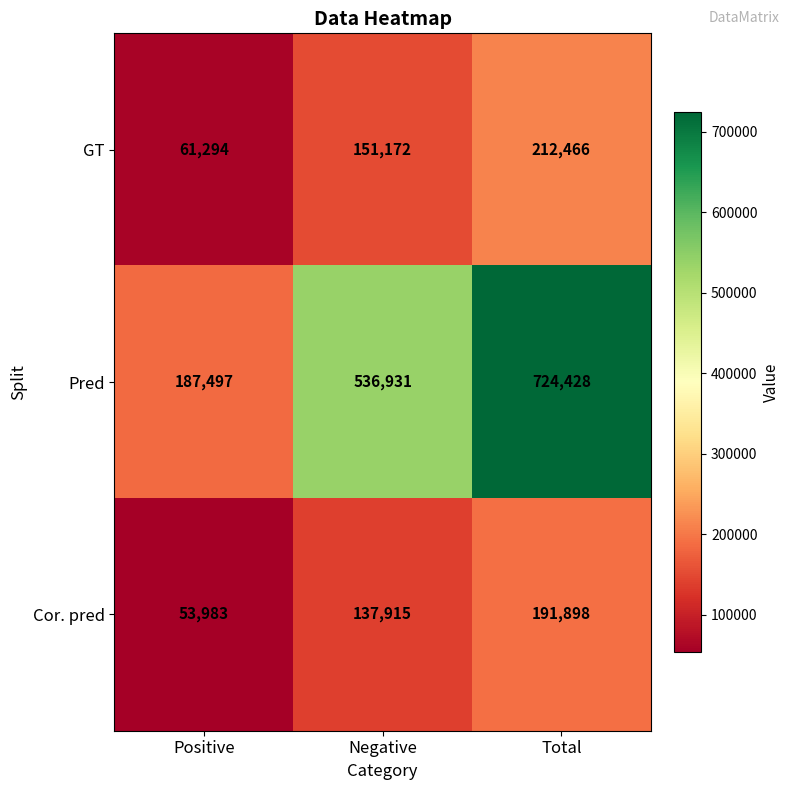

Reading left to right, extract all data points from this chart.

GT: 61294	151172	212466
Pred: 187497	536931	724428
Cor. pred: 53983	137915	191898